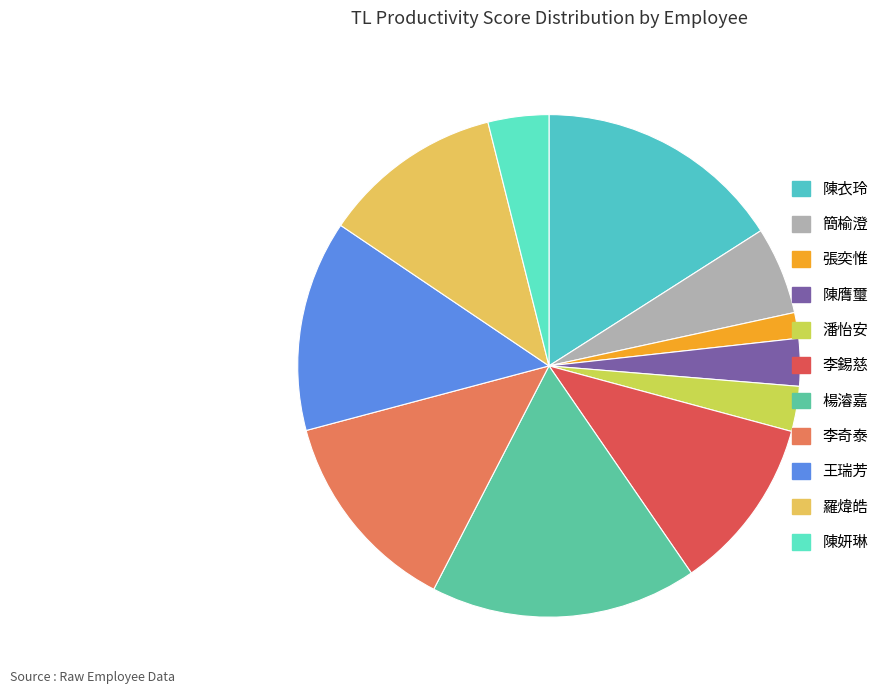

How many slices are in this pie chart?

11